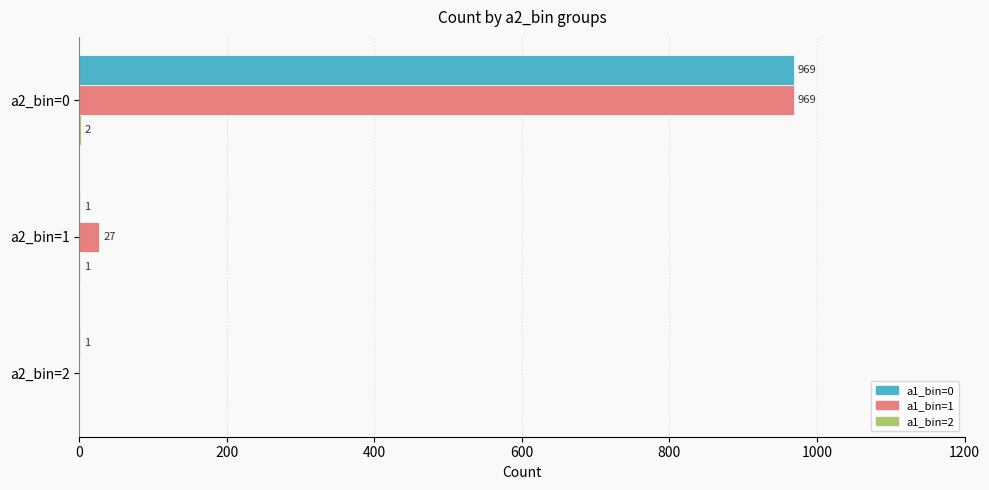

Which series has the widest spread of values?

a1_bin=1